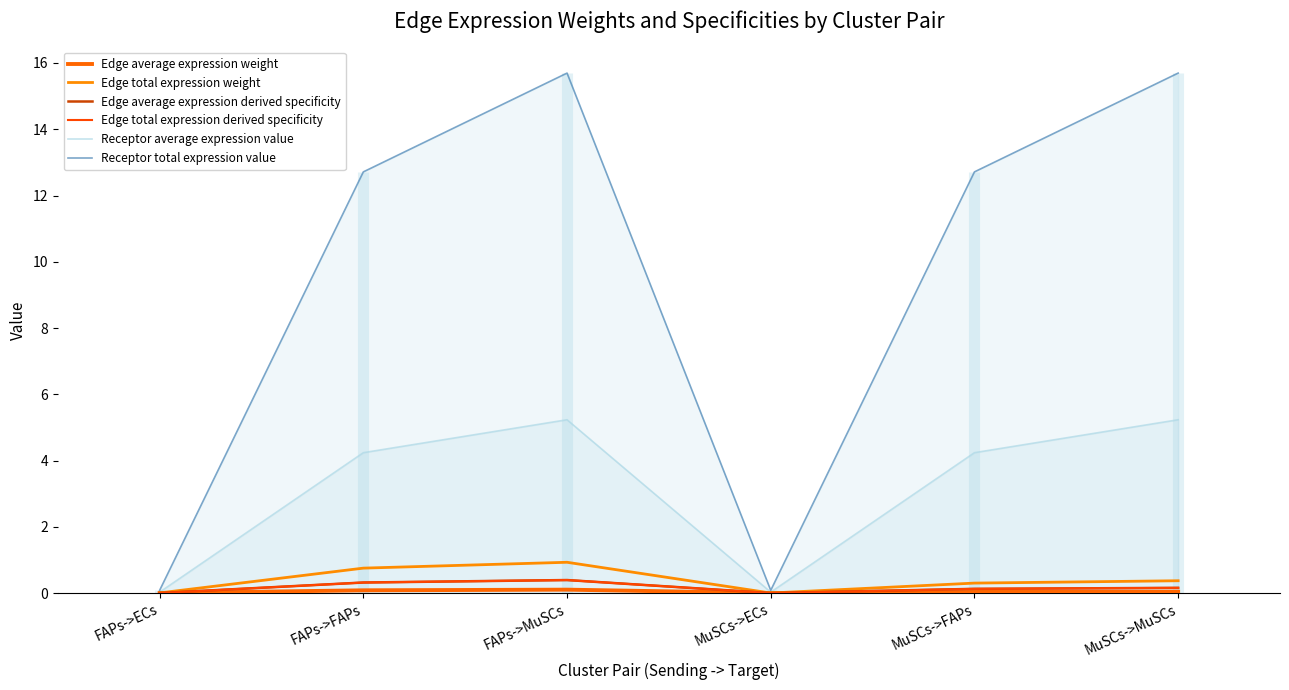

Is it true that Edge total expression derived specificity equals 0.1 at MuSCs->MuSCs?

False